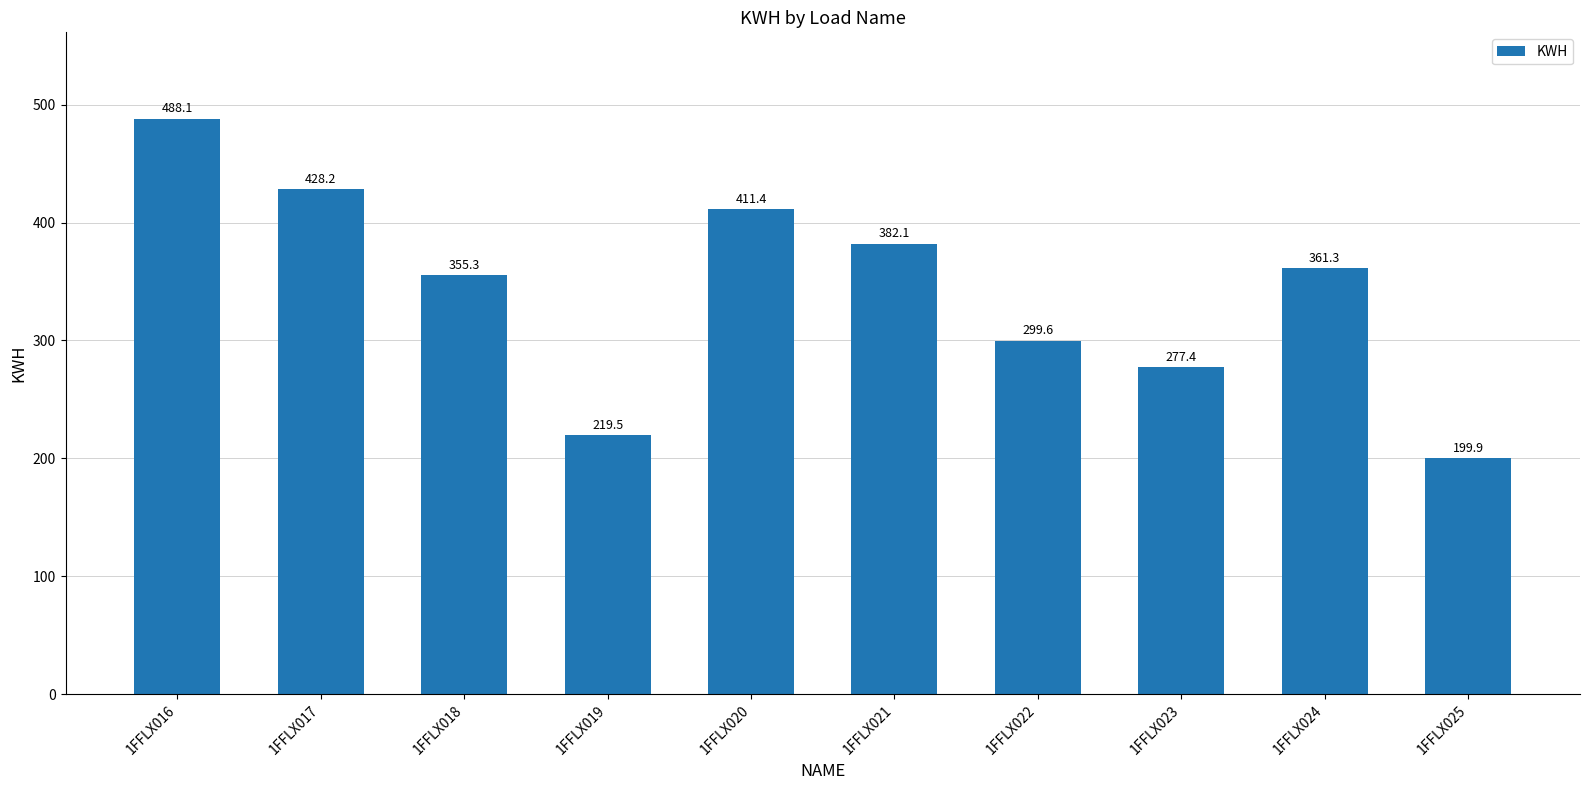

What is the change in value from 1FFLX019 to 1FFLX025?

-19.6